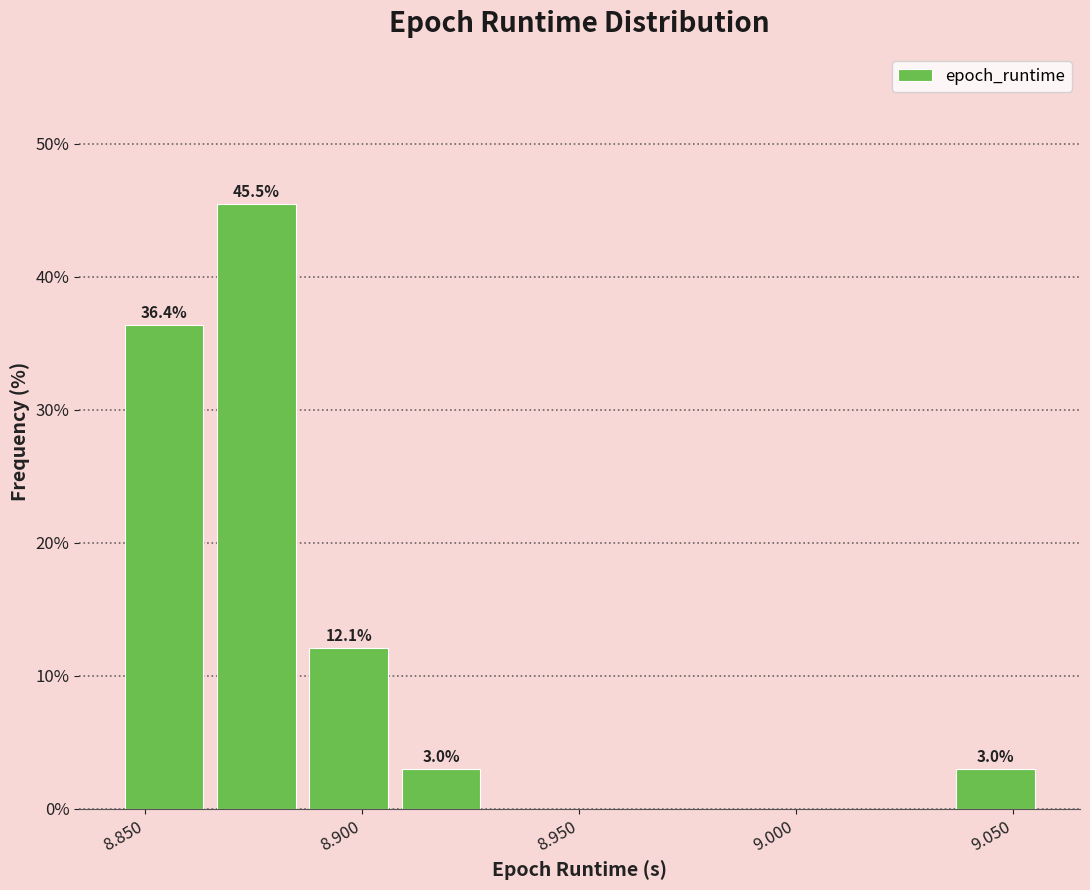

Over which range of the x-axis is the bar tallest?

8.865 to 8.885